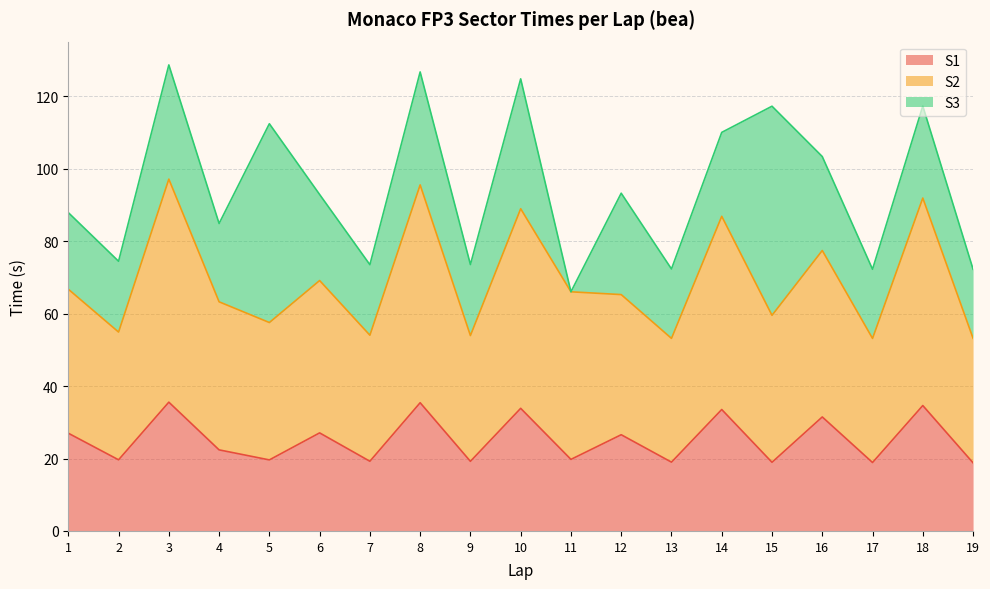

What are all the series names shown in the legend?

S1, S2, S3